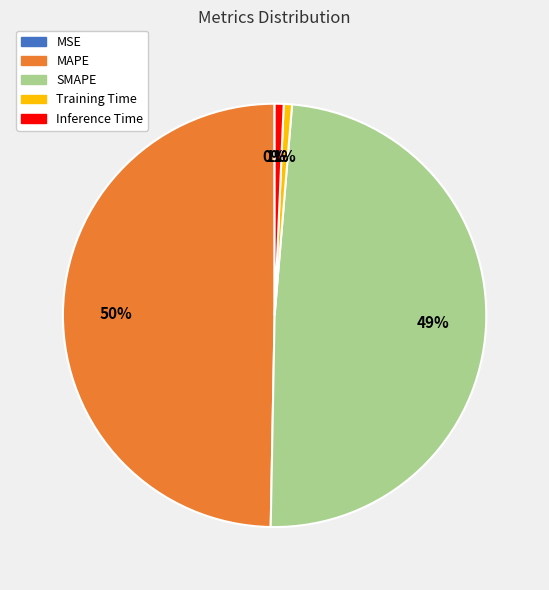

Do Training Time and Inference Time together represent more than half of the pie?

No